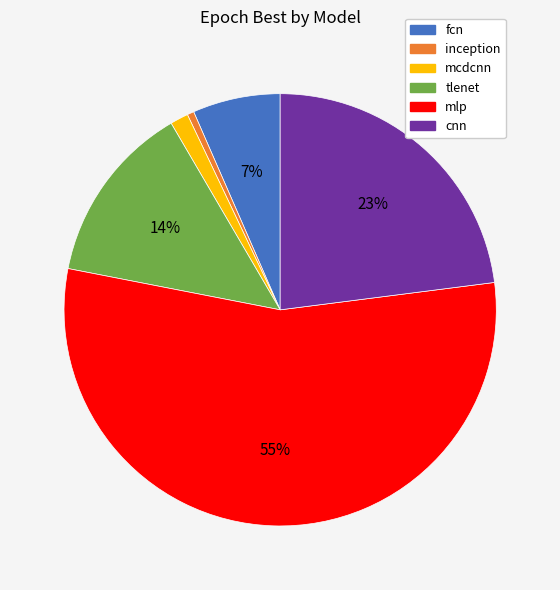

What is the largest slice in the pie chart?

mlp